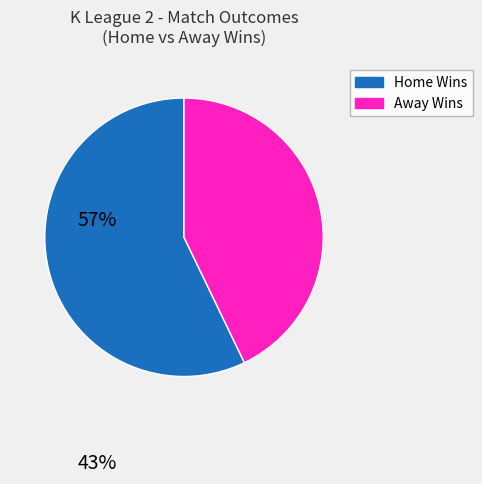

Count the number of slices in the pie.

2